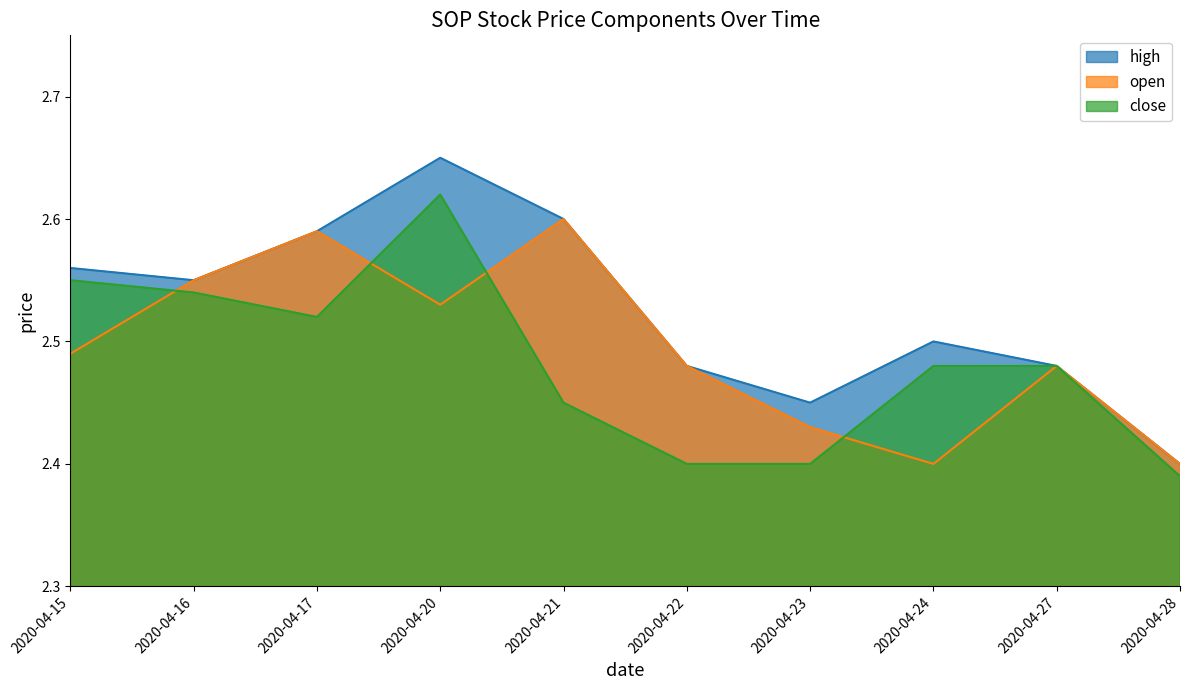

Between 2020-04-21 and 2020-04-22, which is larger?

2020-04-21